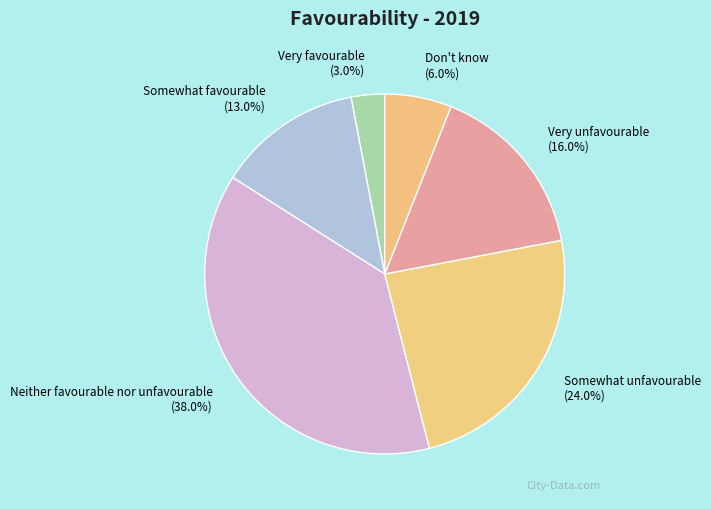

The Very favourable slice represents 9% of the pie. True or false?

False